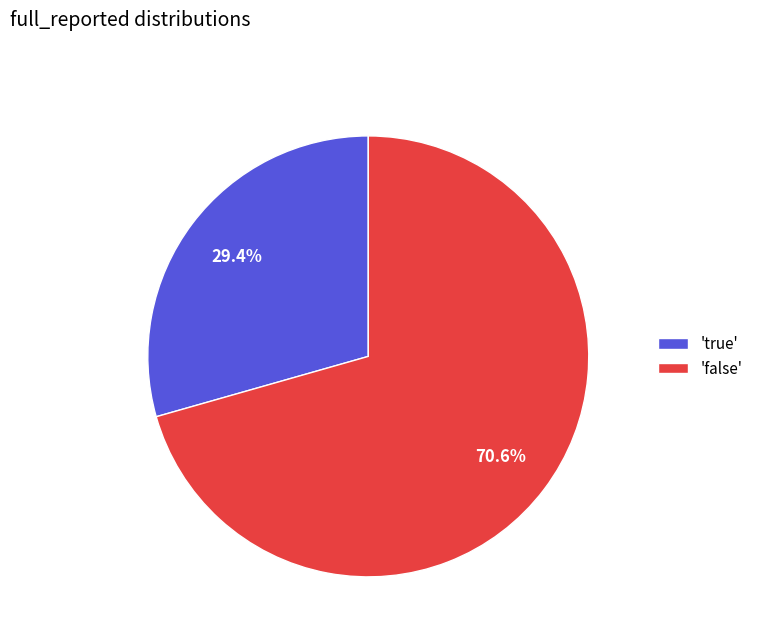

Which category has the biggest portion of the pie?

'false'